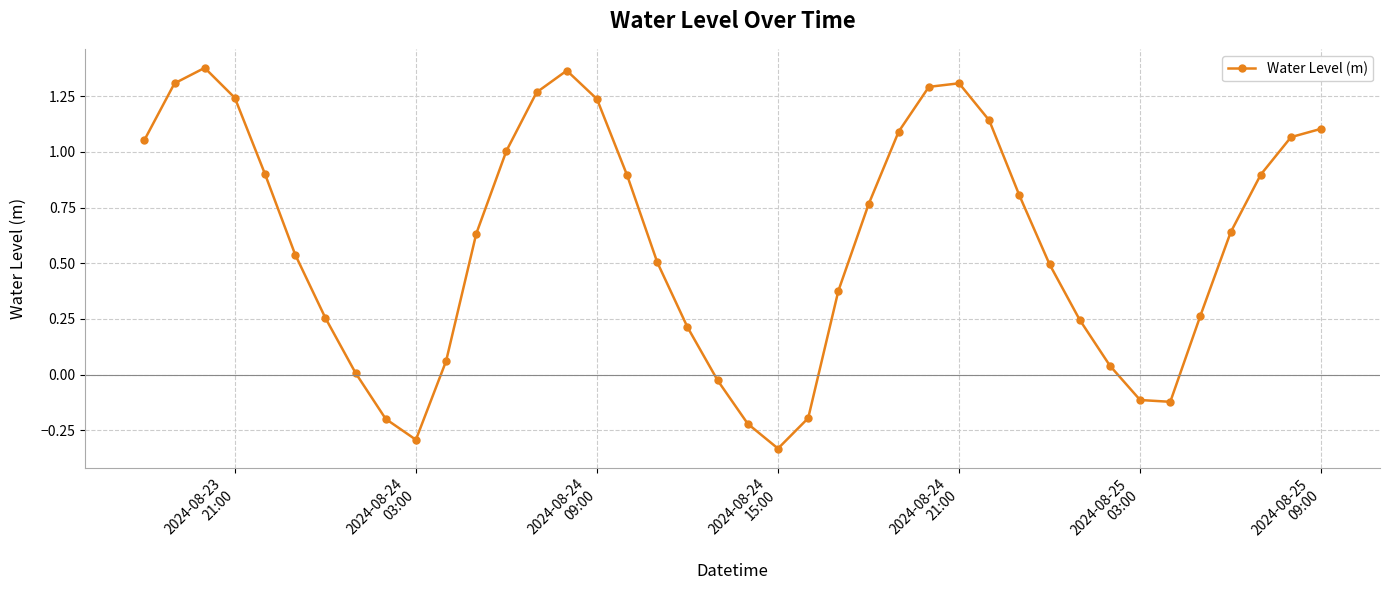

Count the number of data series in this chart.

1